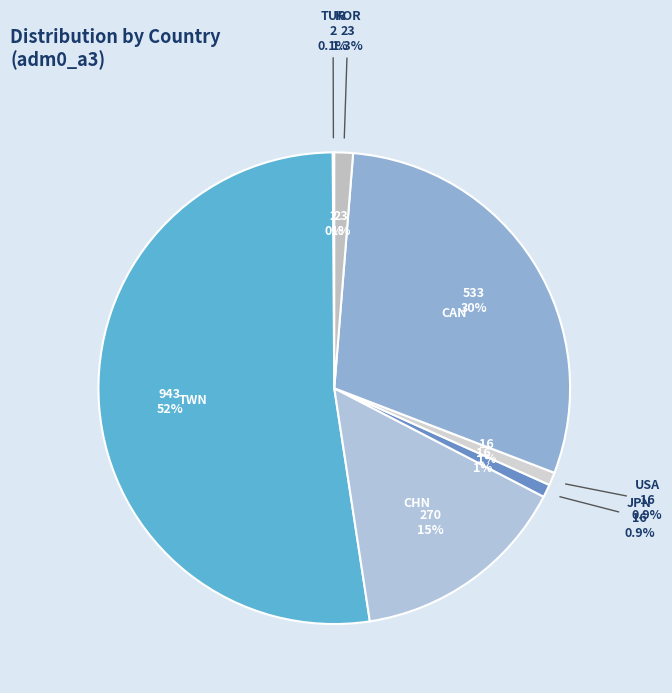

Rank the categories by value from highest to lowest.

TWN, CAN, CHN, KOR, JPN, USA, TUR